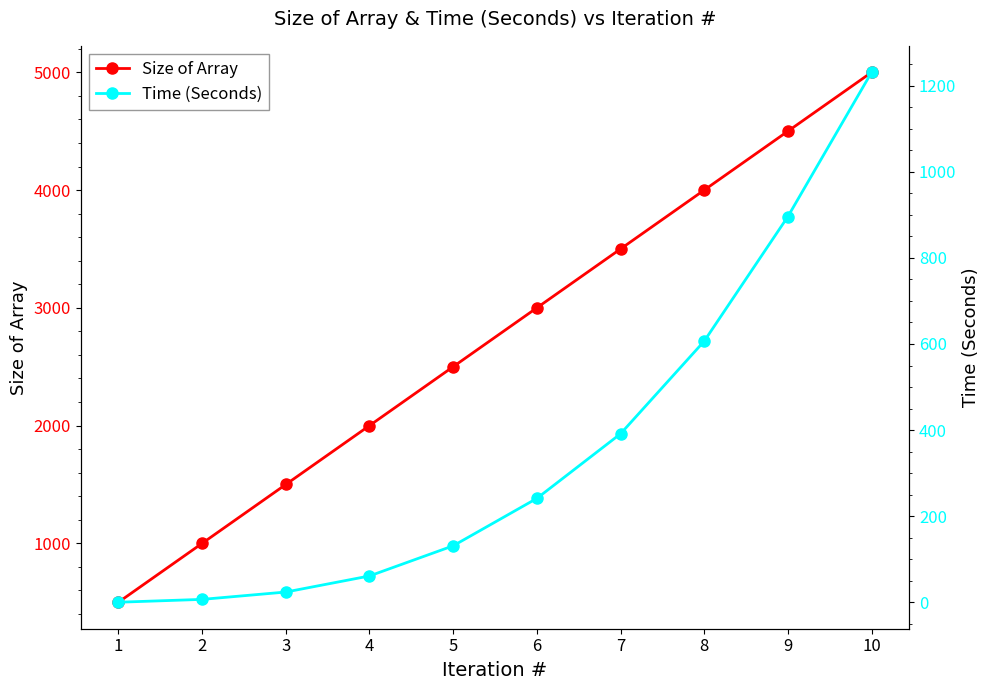

True or false: Time (Seconds) has a value of 391.4 at 7.

True